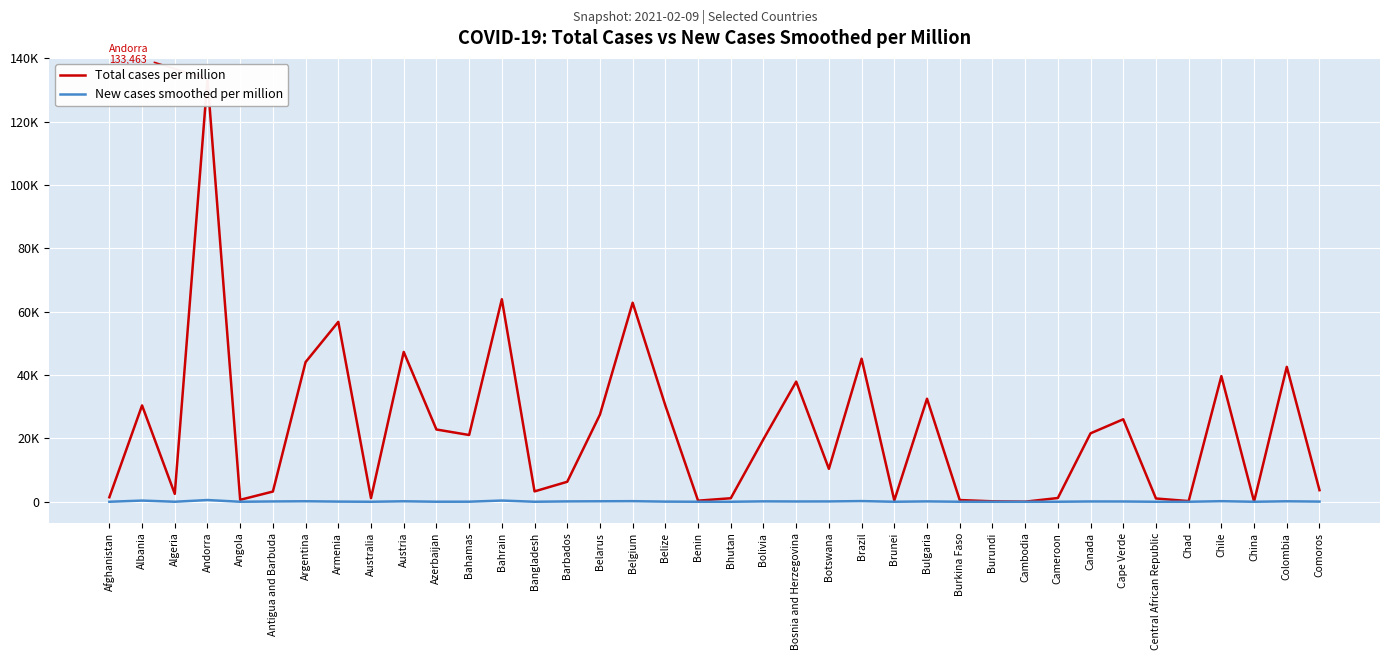

The value of Total cases per million at Antigua and Barbuda is 3226.9. True or false?

True